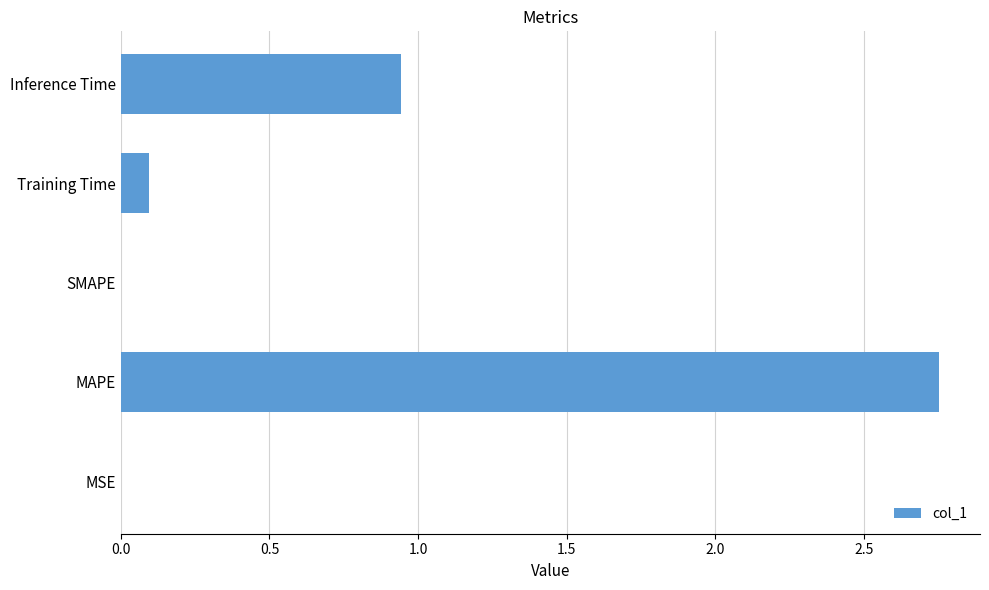

Is it true that the value at Training Time is 0.1?

True